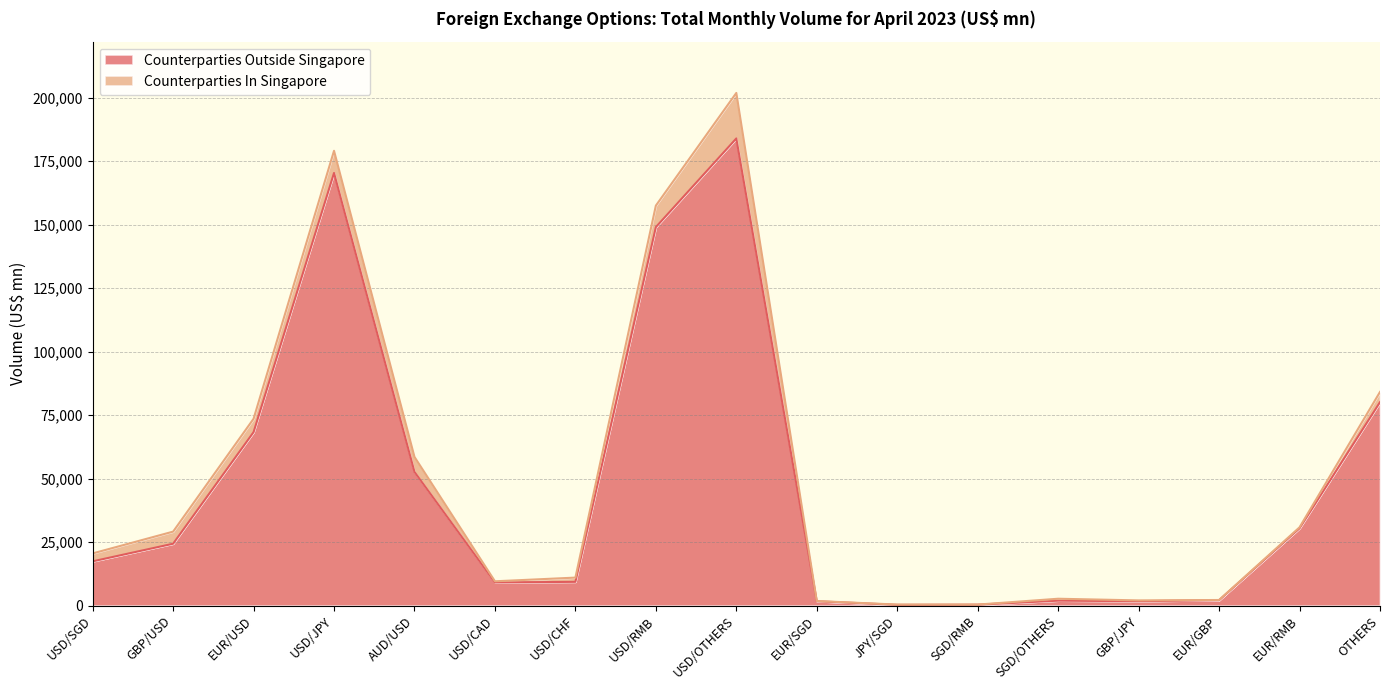

Which label corresponds to the largest value in the chart?

USD/OTHERS